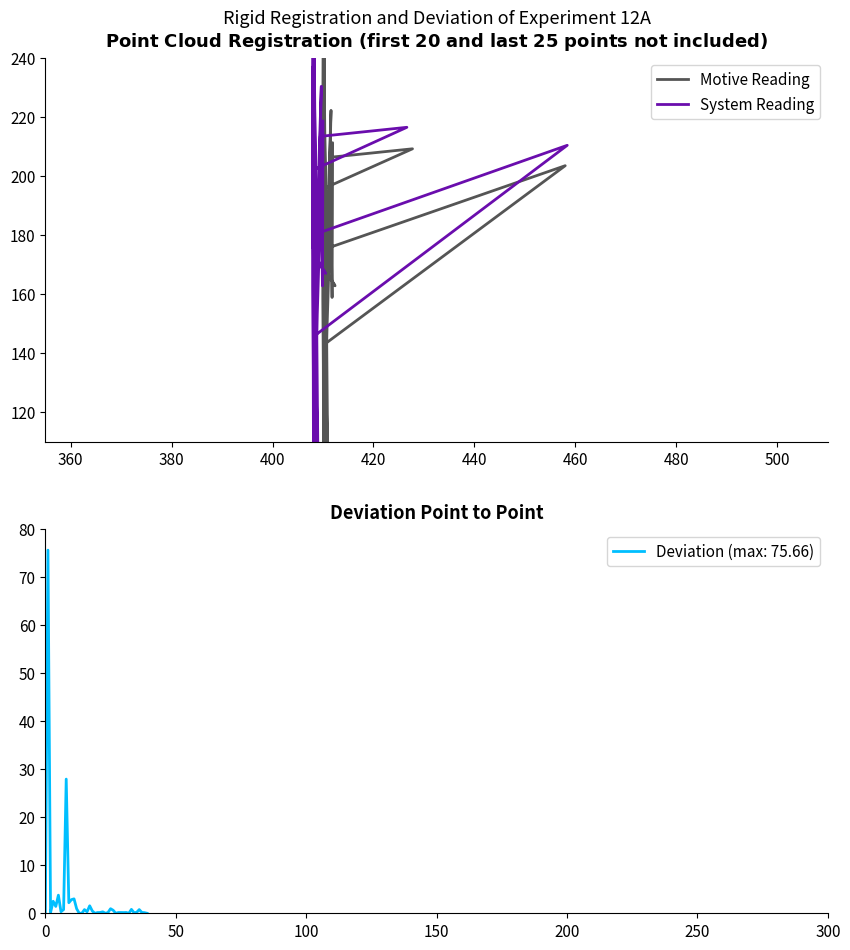

Does the chart have visible grid lines?

No